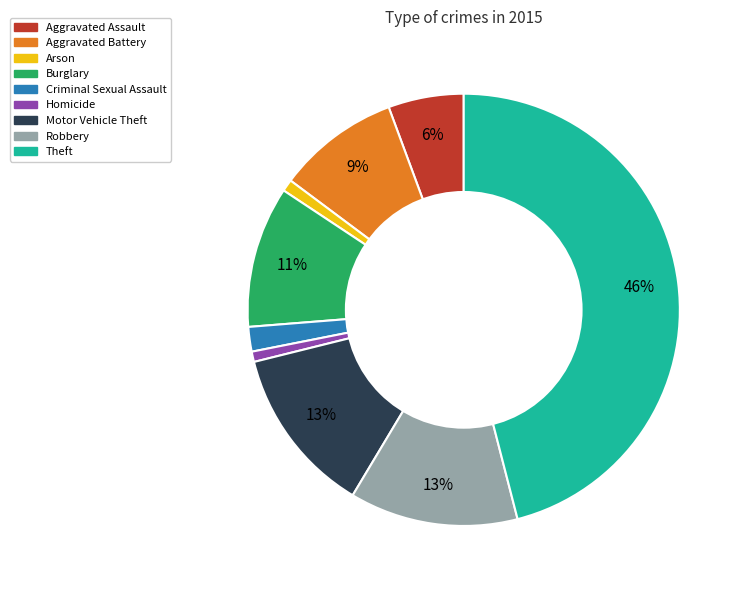

Is there any slice that represents more than half of the pie?

No